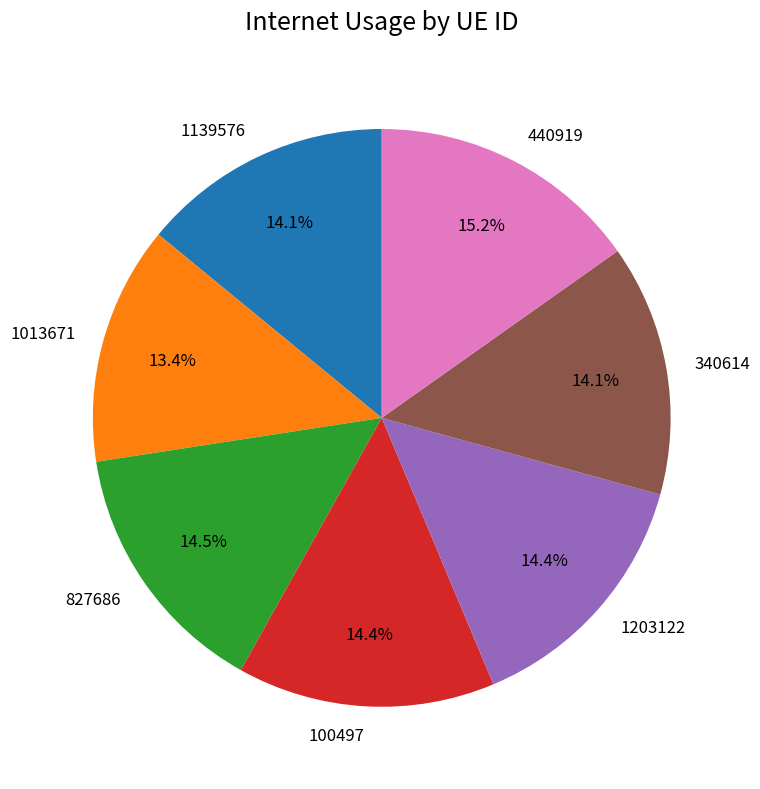

Approximately how many times larger is the value at 1139576 compared to 440919?

0.9